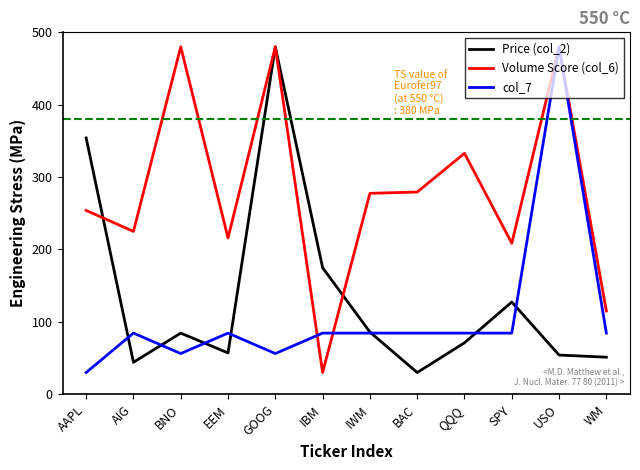

What position from the left is SPY?

10